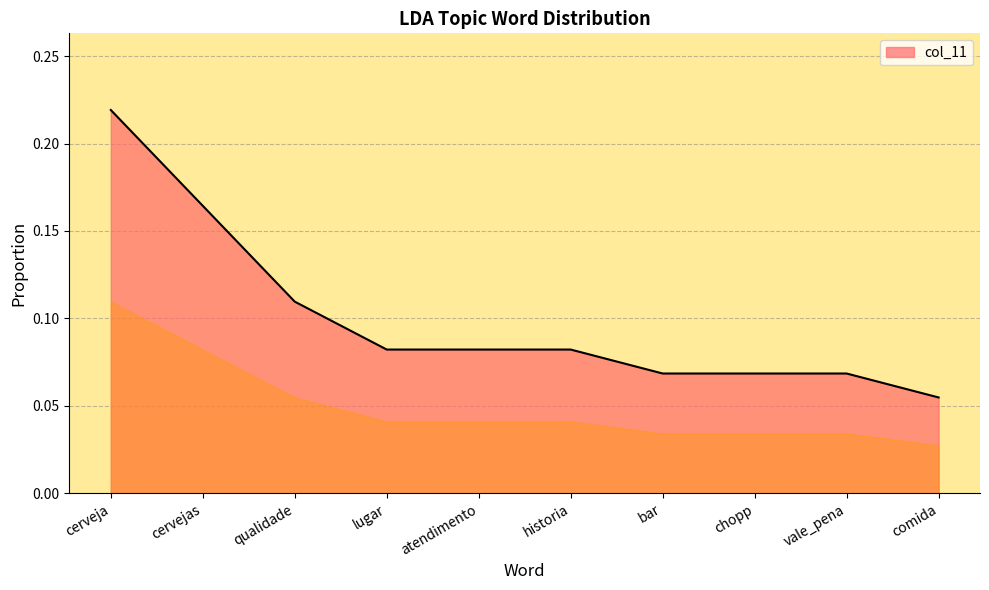

Count the number of categories in the chart.

10